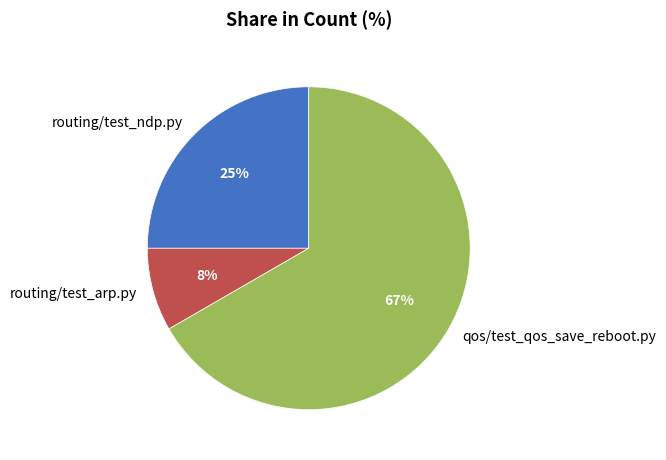

Does any single category account for the majority?

Yes